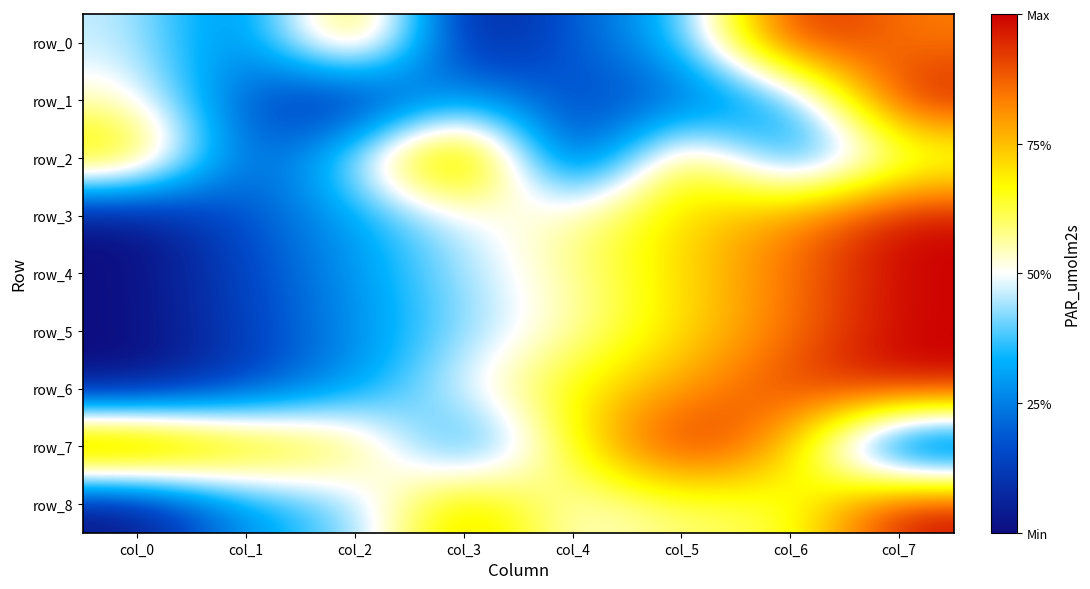

Reading left to right, extract all data points from this chart.

row_0: col_0=0.5	col_1=0.2	col_2=0.8	col_3=0.0	col_4=0.2	col_5=0.3	col_6=1.0	col_7=0.8
row_1: col_0=0.5	col_1=0.2	col_2=0.0	col_3=0.3	col_4=0.1	col_5=0.2	col_6=0.3	col_7=1.0
row_2: col_0=0.8	col_1=0.1	col_2=0.5	col_3=1.0	col_4=0.0	col_5=0.8	col_6=0.2	col_7=0.6
row_3: col_0=0.0	col_1=0.2	col_2=0.3	col_3=0.5	col_4=0.6	col_5=0.7	col_6=0.8	col_7=1.0
row_4: col_0=0.0	col_1=0.1	col_2=0.3	col_3=0.4	col_4=0.6	col_5=0.7	col_6=0.9	col_7=1.0
row_5: col_0=0.0	col_1=0.1	col_2=0.3	col_3=0.4	col_4=0.5	col_5=0.7	col_6=0.8	col_7=1.0
row_6: col_0=0.0	col_1=0.1	col_2=0.3	col_3=0.5	col_4=0.7	col_5=0.8	col_6=0.9	col_7=1.0
row_7: col_0=1.0	col_1=0.8	col_2=0.7	col_3=0.2	col_4=0.7	col_5=1.0	col_6=0.8	col_7=0.0
row_8: col_0=0.0	col_1=0.3	col_2=0.4	col_3=0.8	col_4=0.5	col_5=0.6	col_6=0.6	col_7=1.0